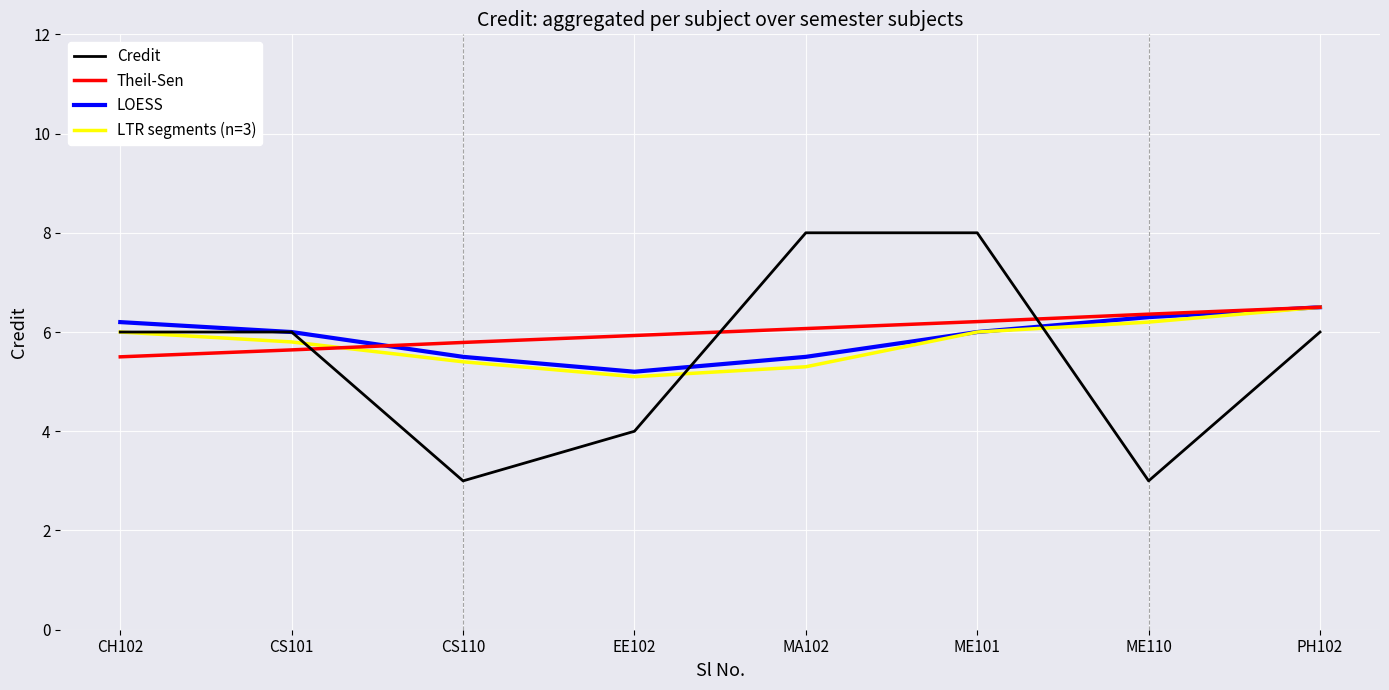

The value of LOESS at CH102 is 2.2. True or false?

False